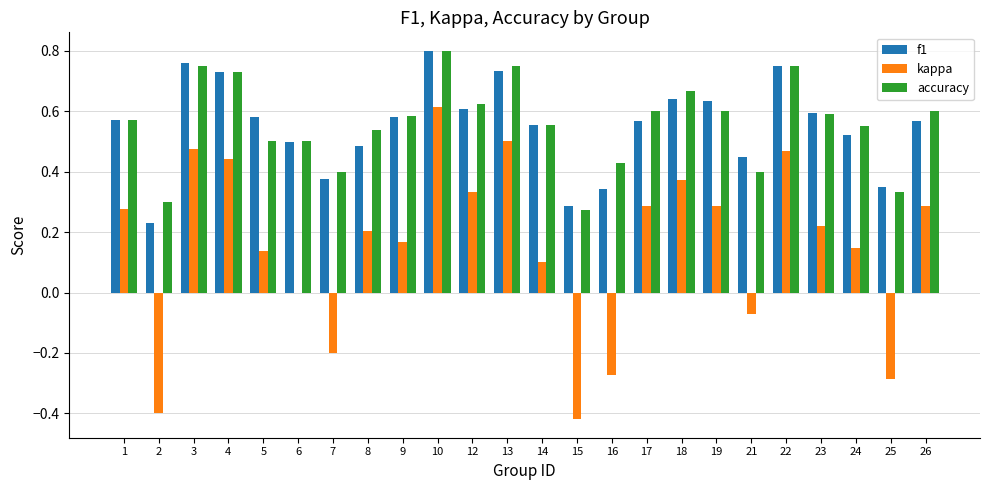

True or false: accuracy has a value of 0.2 at 16.

False